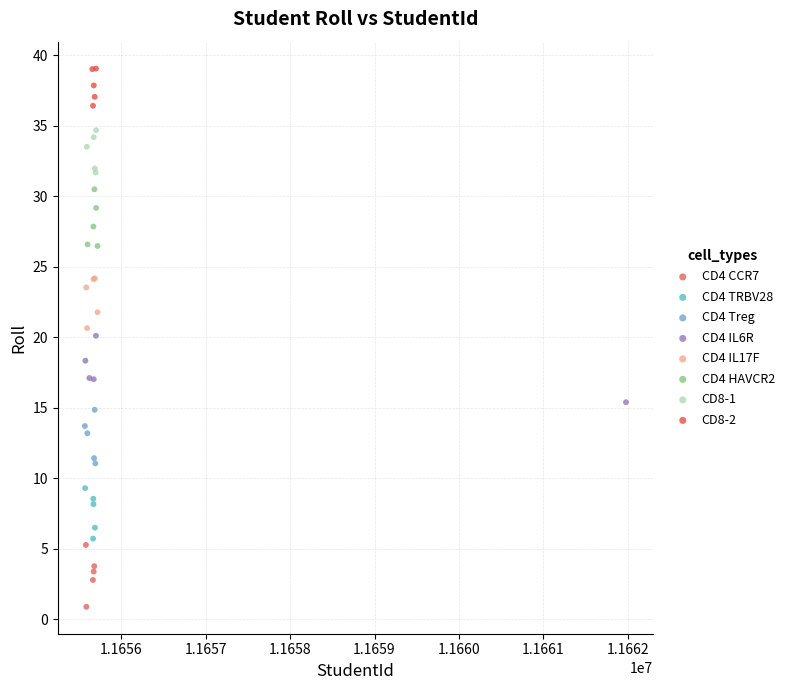

Which series reaches the maximum Y coordinate?

CD8-2